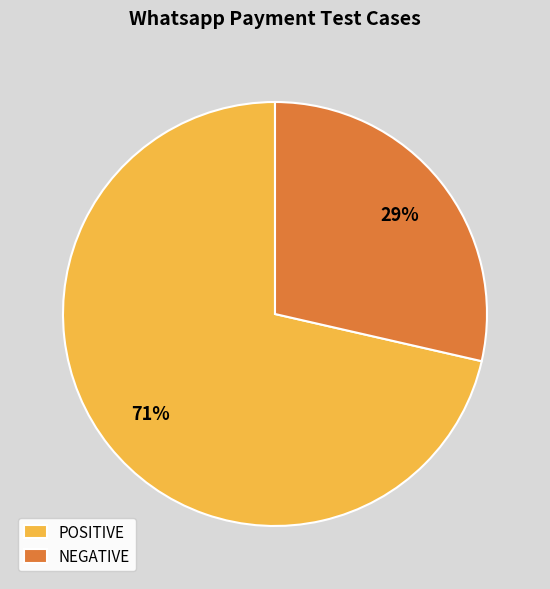

How many segments does this pie chart have?

2